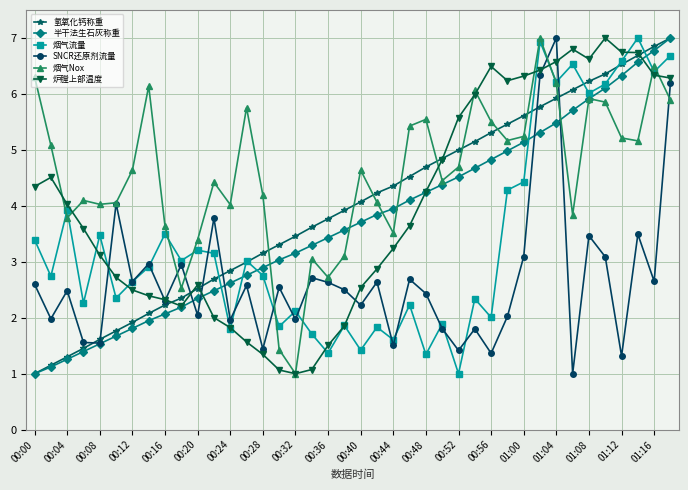

Which series has the largest total across all categories?

烟气Nox